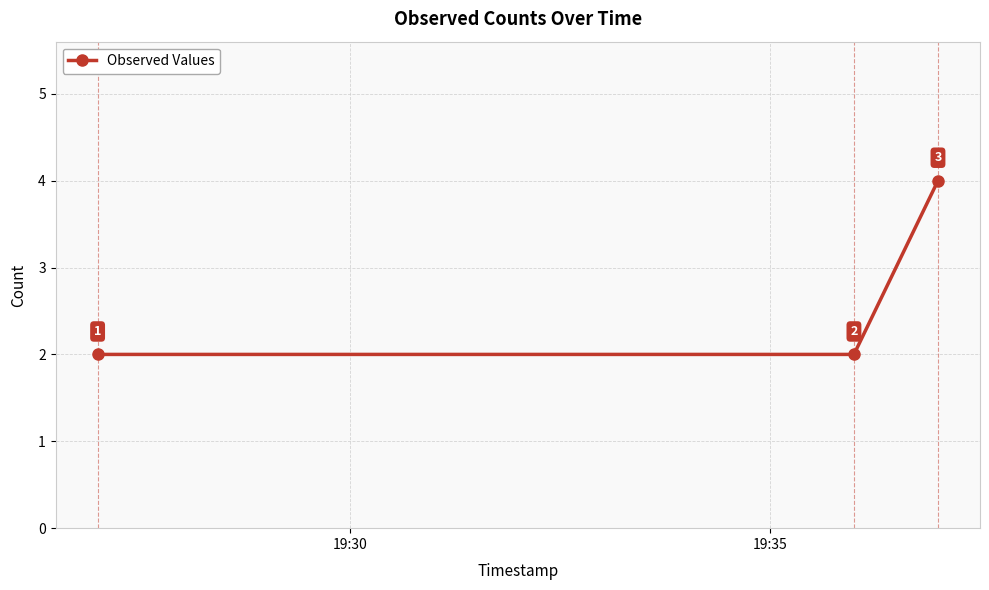

What is the average value?

3